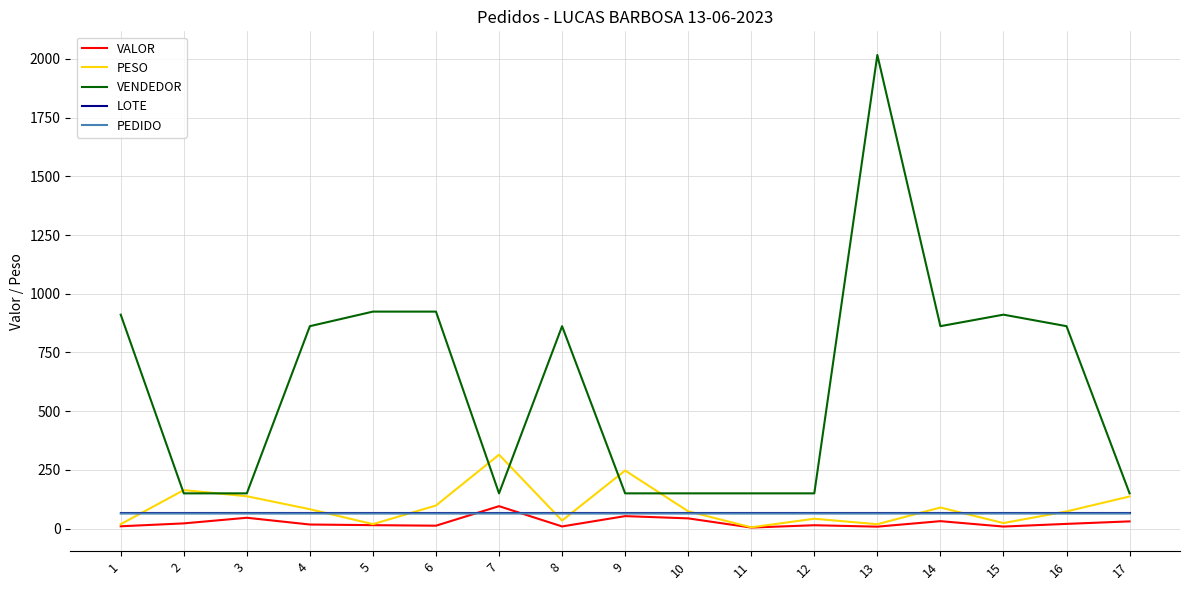

What is the greatest value displayed?

2017.0